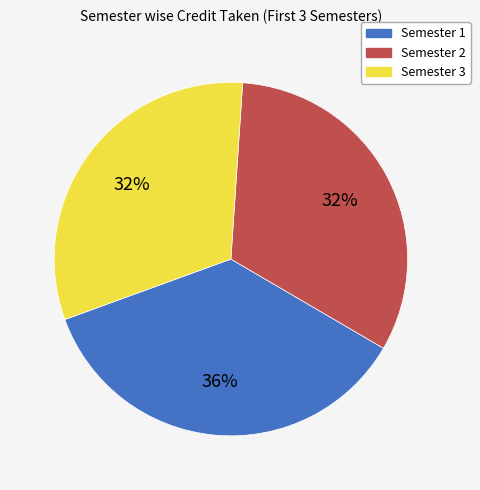

Count the number of slices in the pie.

3